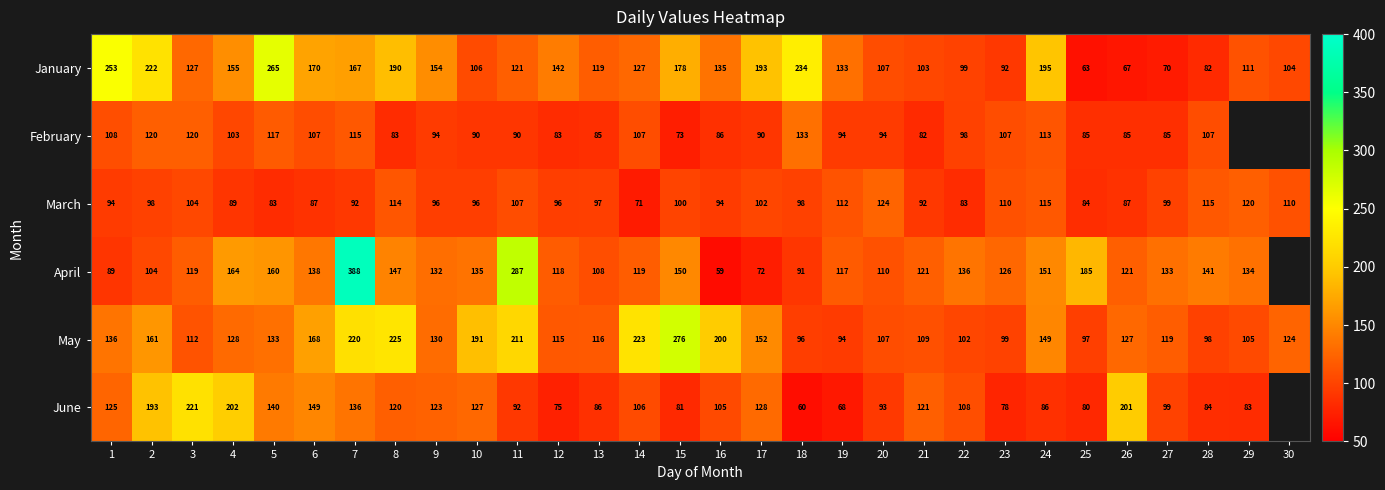

Rank the series at 1 from lowest to highest value.

April, March, February, June, May, January